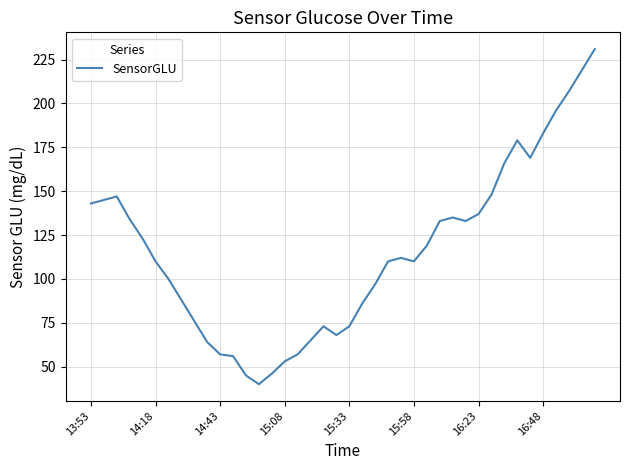

What is the smallest value displayed?

40